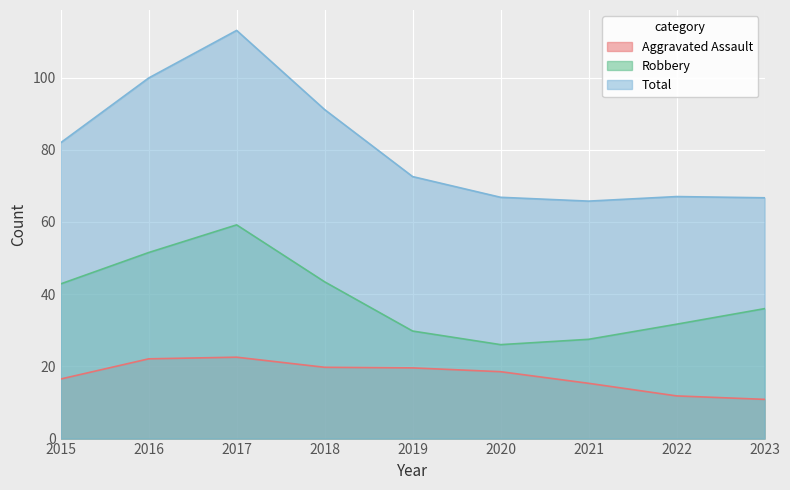

At which label is Total closest to 89?

2018